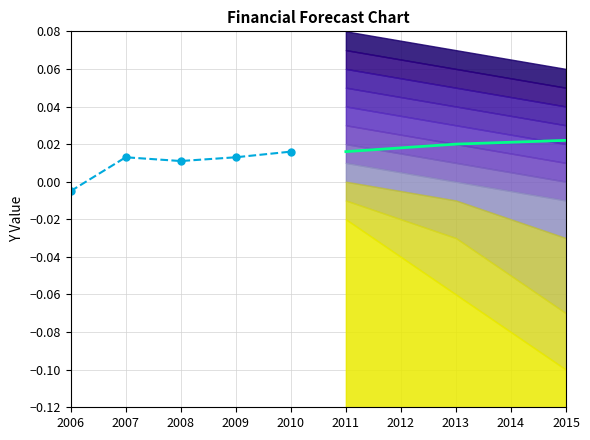

True or false: median and historical intersect in this chart.

False